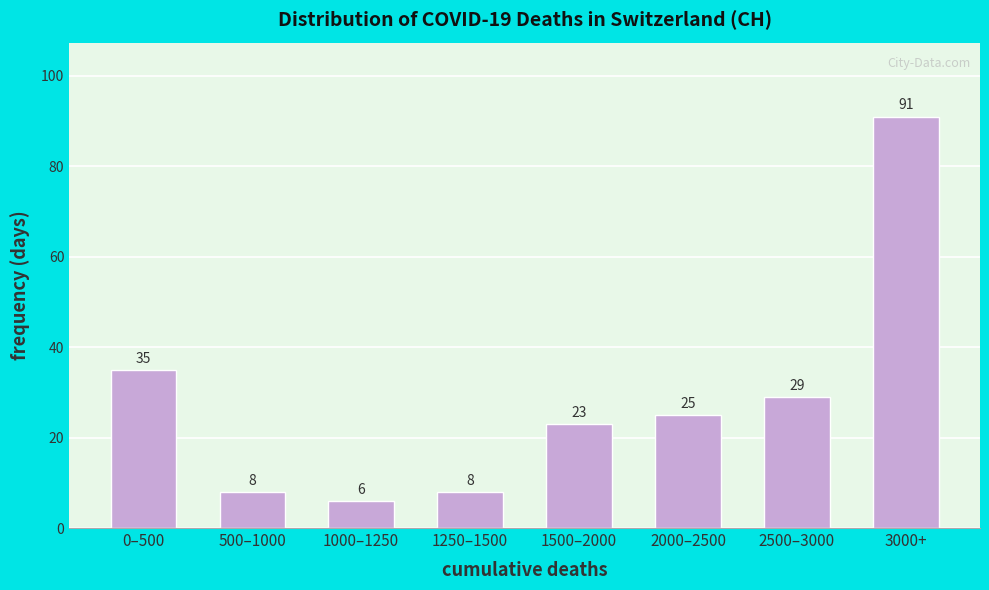

Reading right to left, what are all the values shown in this chart?

3000+=91	2500–3000=29	2000–2500=25	1500–2000=23	1250–1500=8	1000–1250=6	500–1000=8	0–500=35